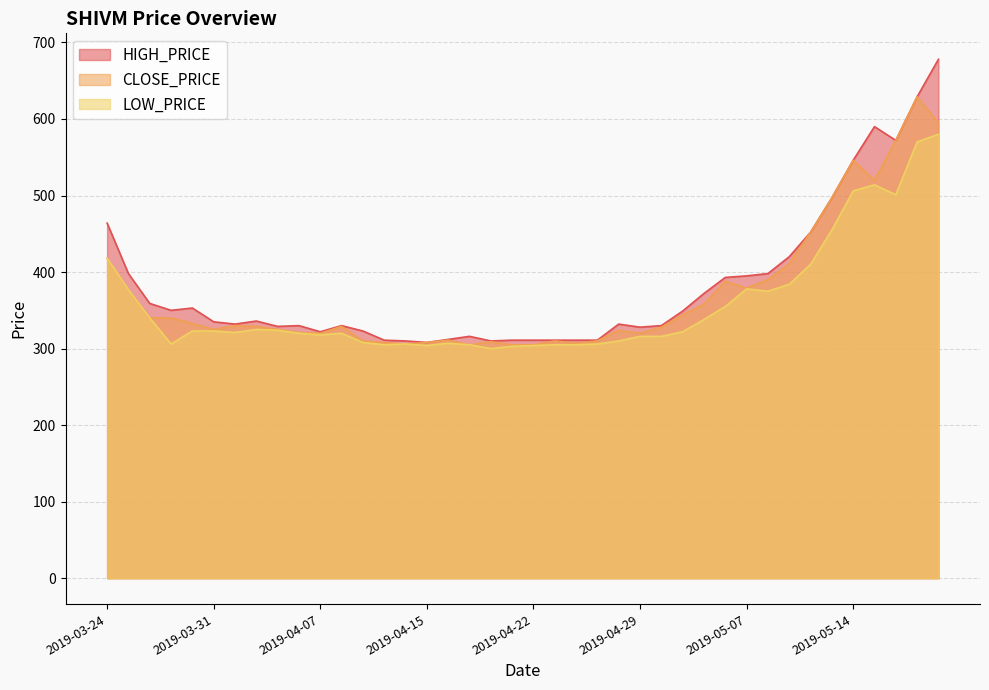

What is the difference between the highest and lowest values at 2019-04-24?

6